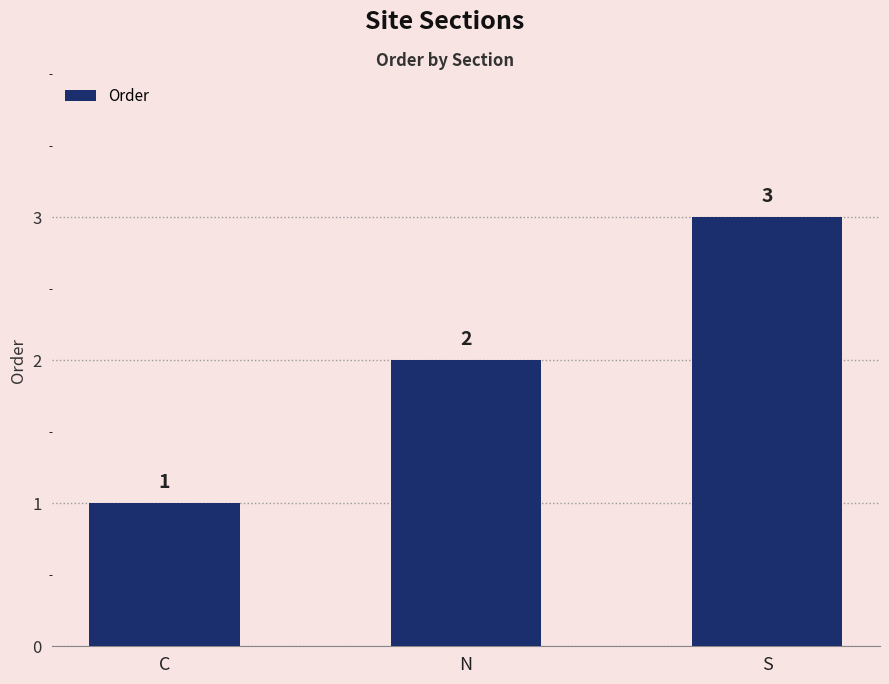

At which label is the value closest to 2?

N